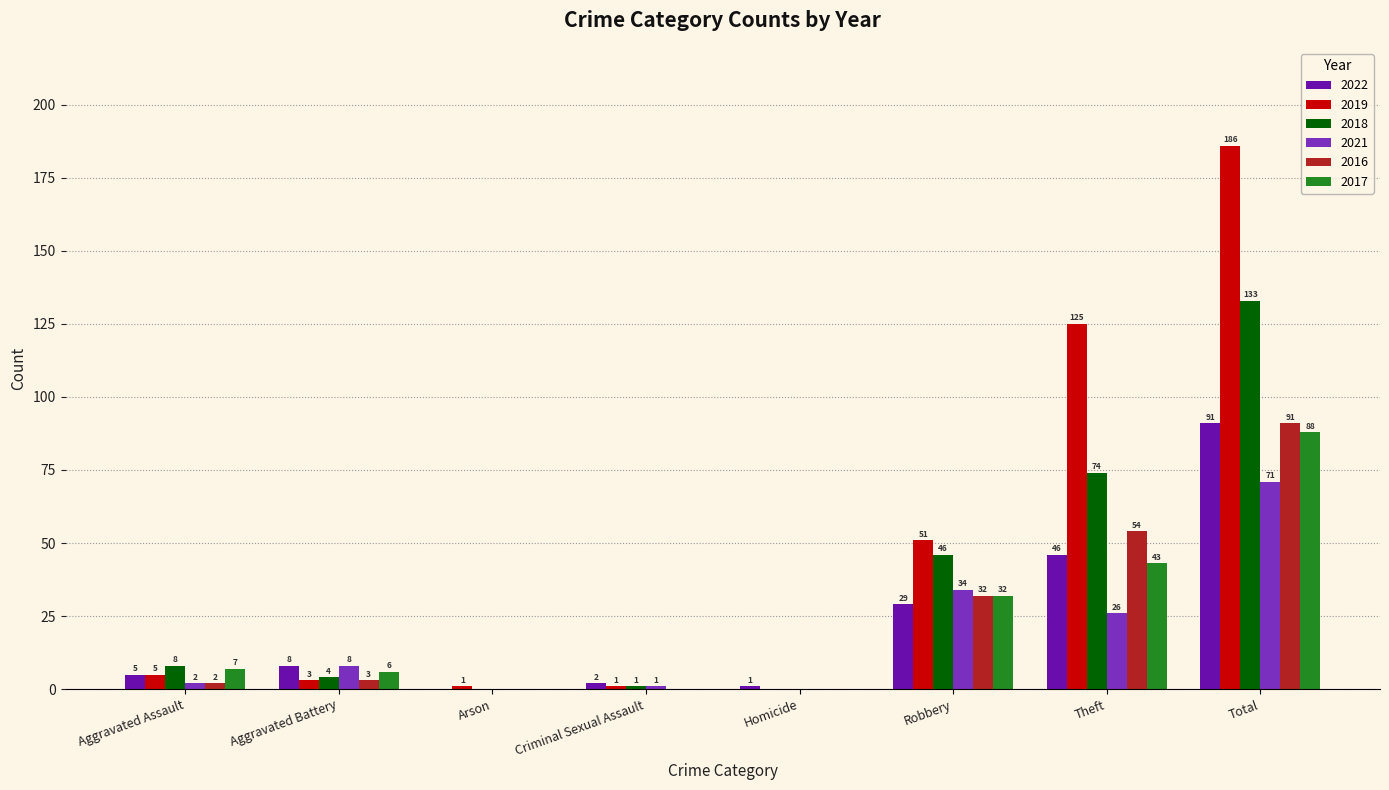

What are all the series names shown in the legend?

2022, 2019, 2018, 2021, 2016, 2017